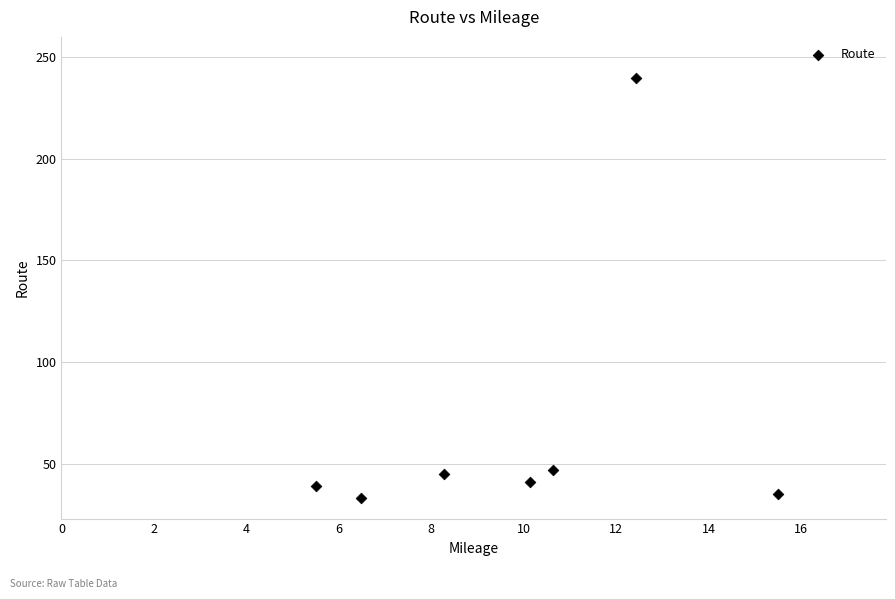

What is the average Y value?

69